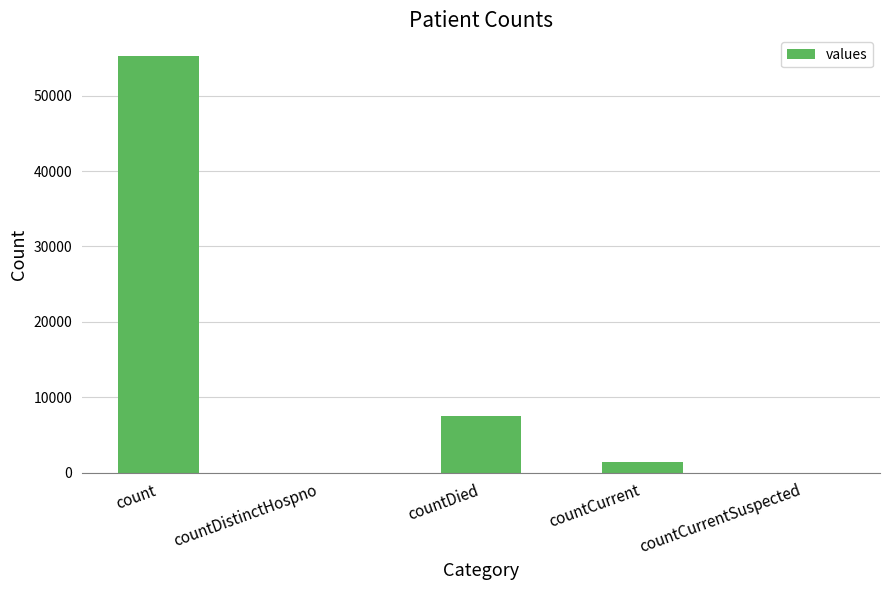

Reading right to left, extract all data points from this chart.

0	1384	7514	0	55257